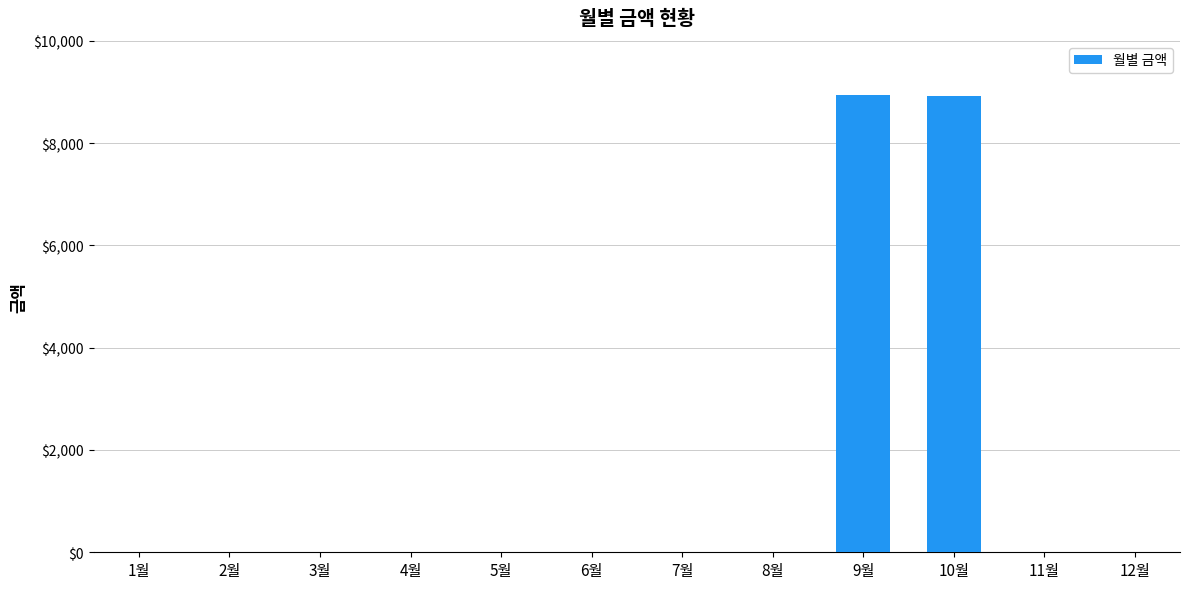

What is the greatest value displayed?

8950